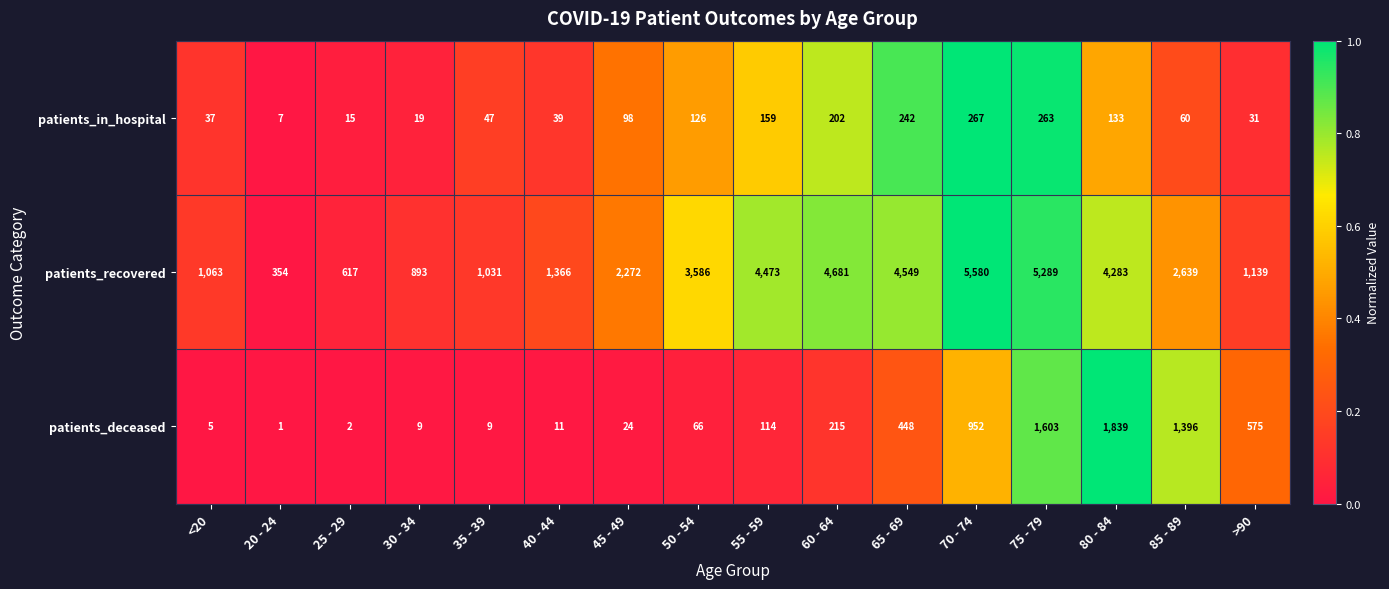

How many series are shown in this chart?

3